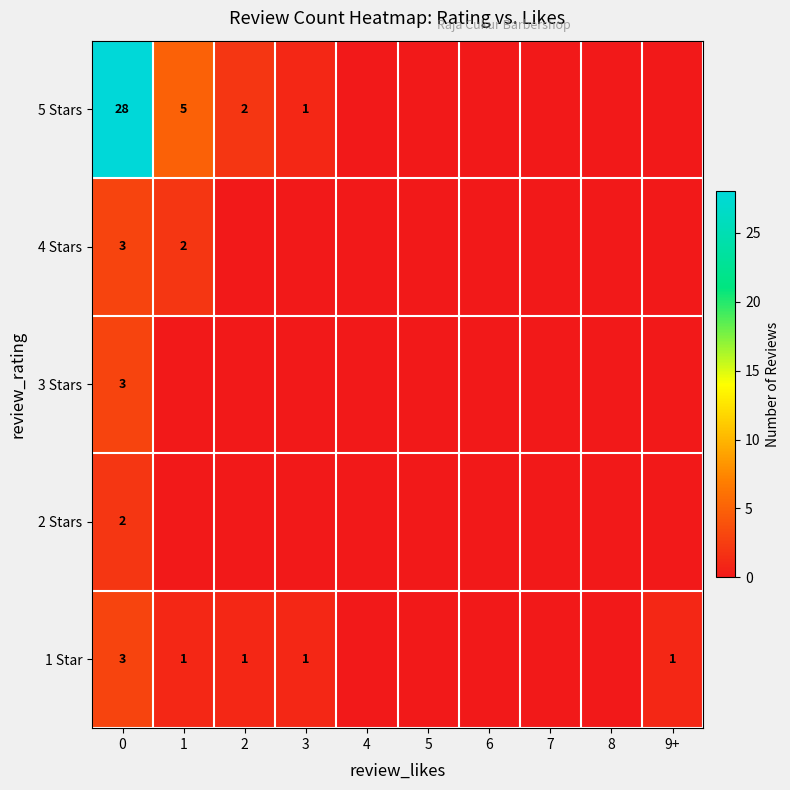

The 1 Star series shows 1 at 2. True or false?

True